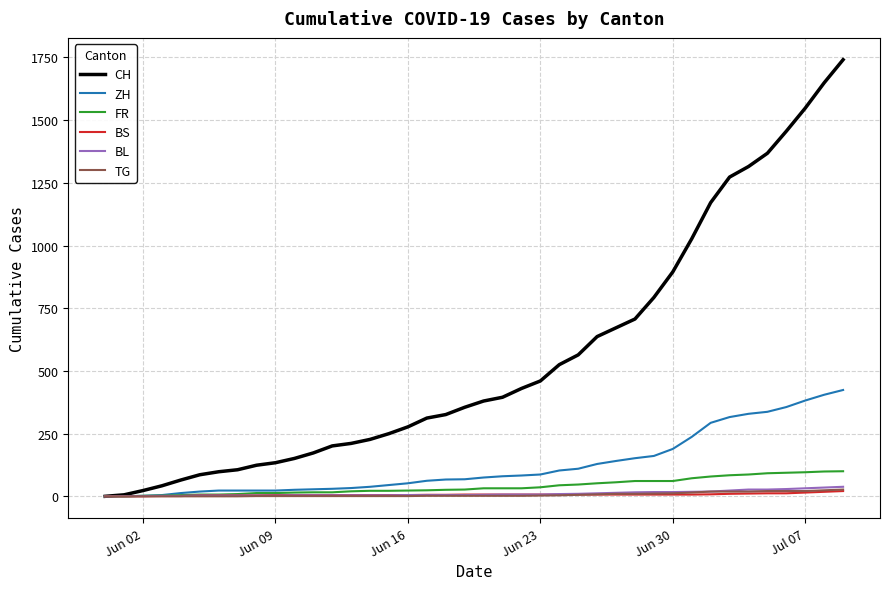

Which series has the largest range (max minus min)?

CH